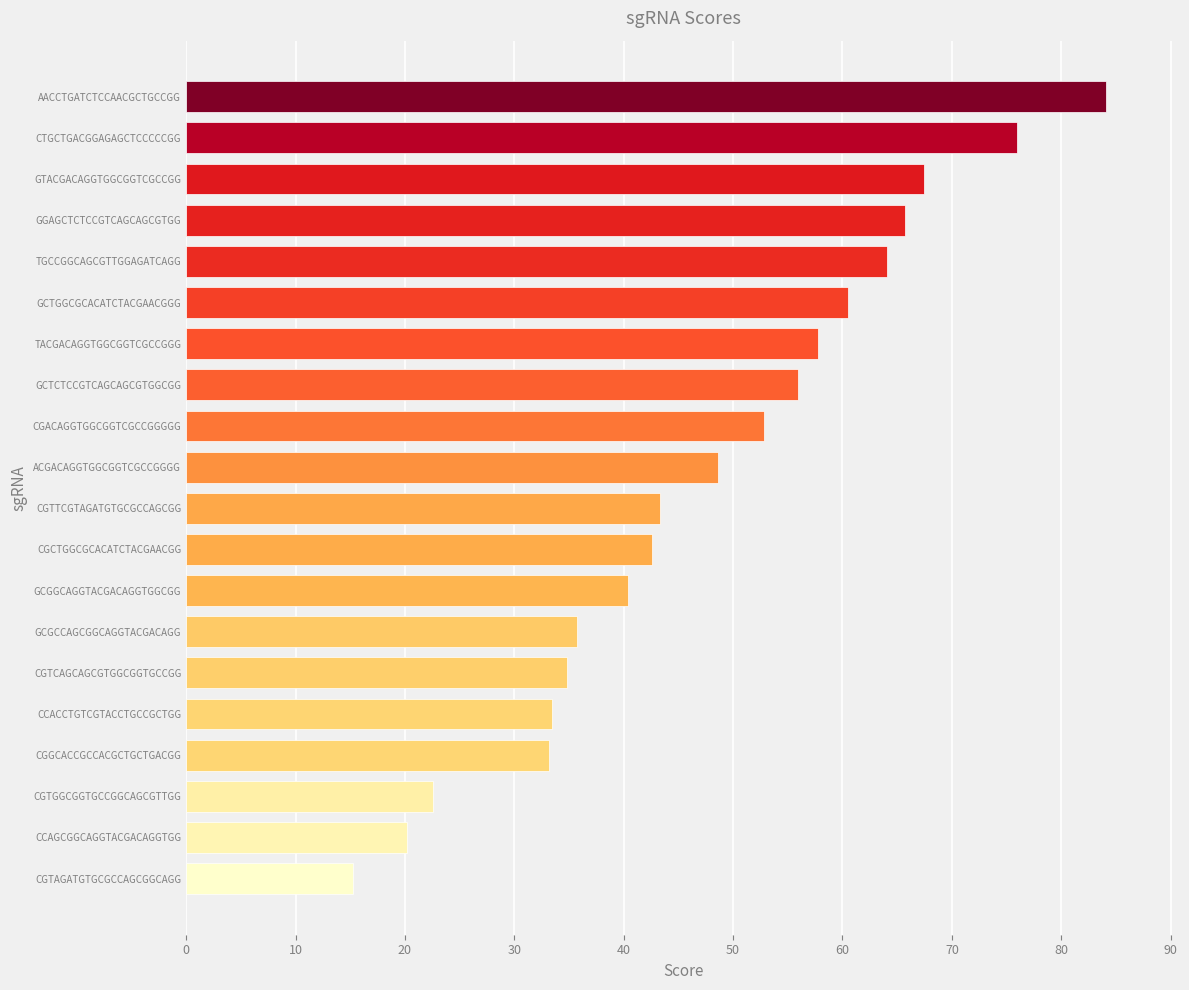

Is it true that the value at AACCTGATCTCCAACGCTGCCGG is 29.4?

False